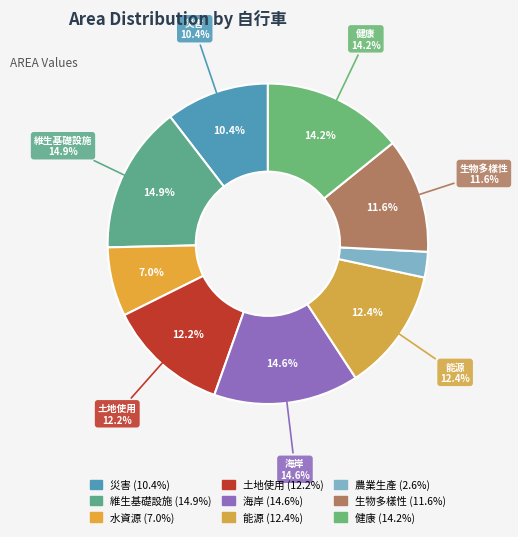

To the nearest percent, what portion does 海岸 represent?

15%